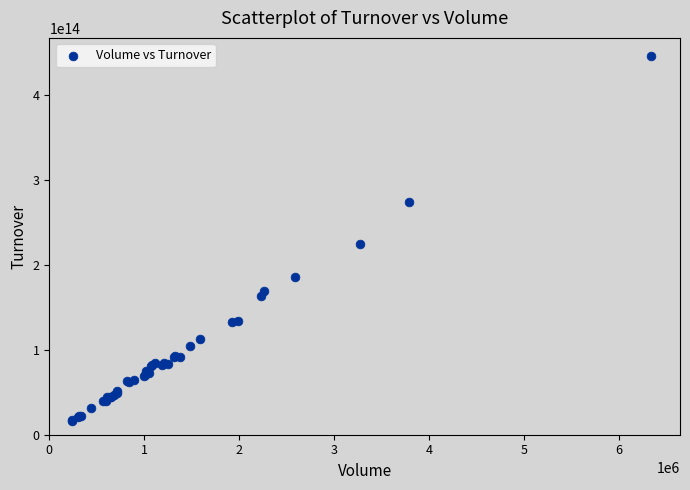

What Y value in the scatter plot is closest to 230747877904999?

224857232794999